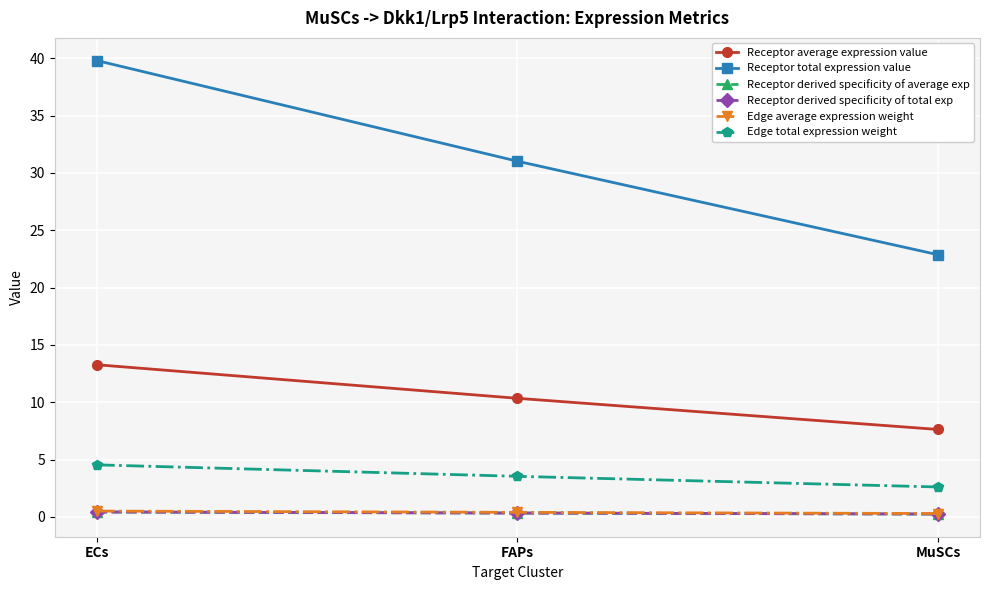

Does the chart have visible grid lines?

Yes